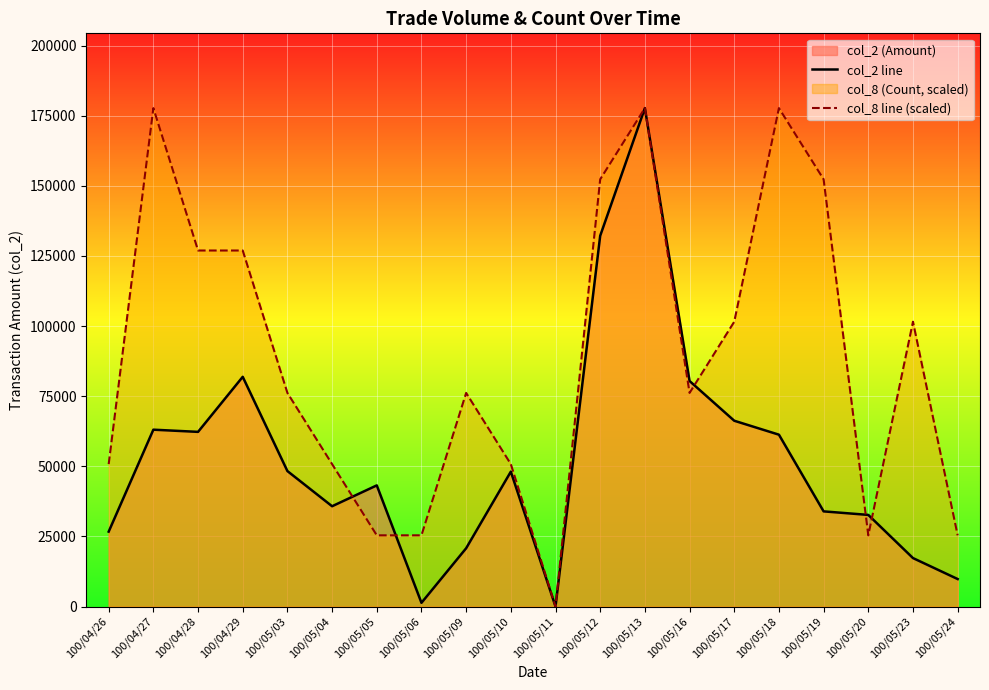

What position from the left is 100/05/20?

18